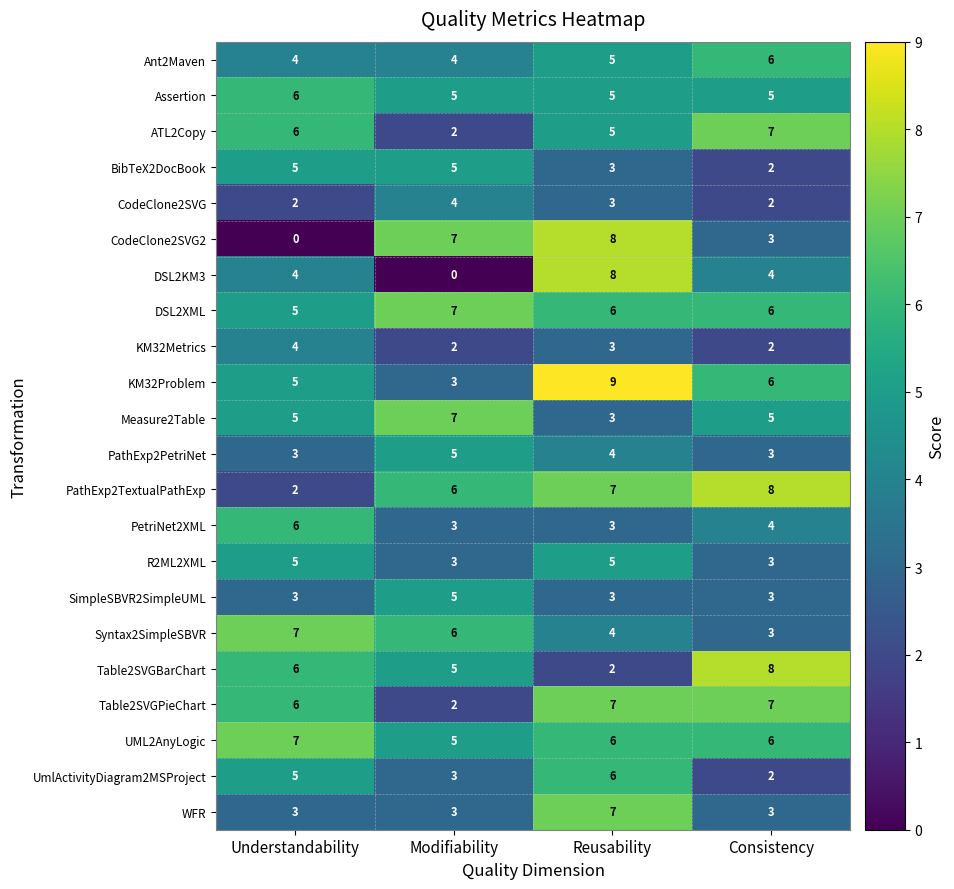

The value of UML2AnyLogic at Reusability is 10. True or false?

False